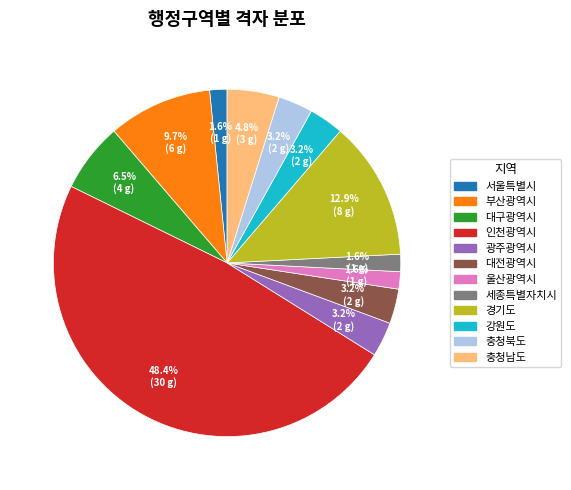

Approximately how many times larger is the value at 강원도 compared to 충청남도?

0.7